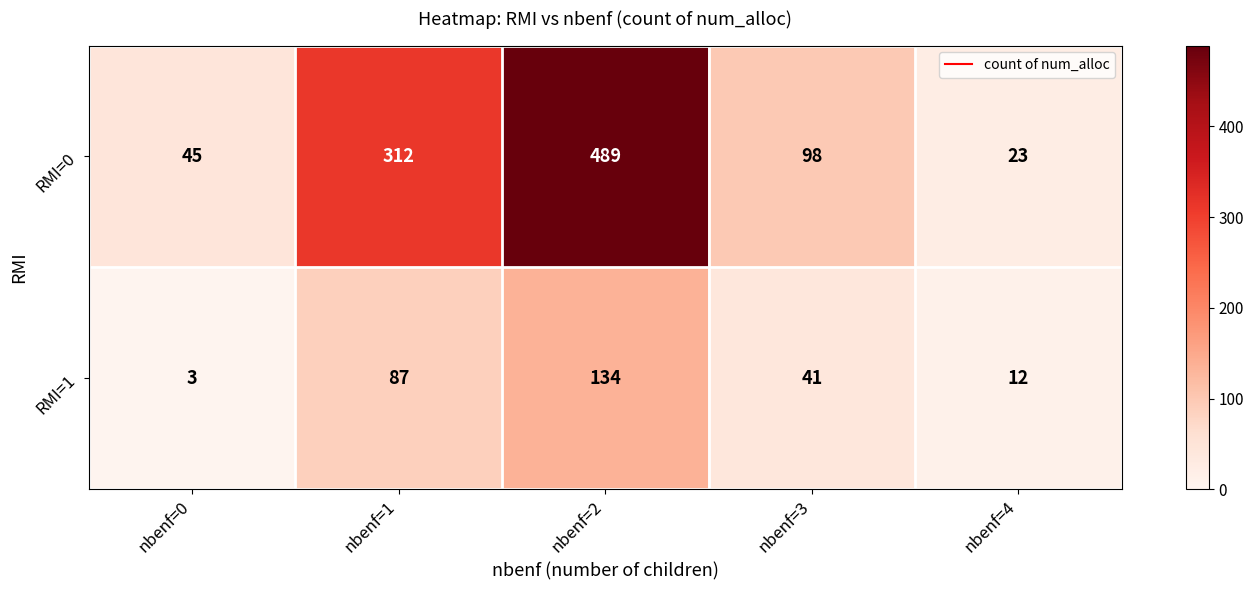

Reading left to right, what are all the values shown in this chart?

RMI=0: 45	312	489	98	23
RMI=1: 3	87	134	41	12